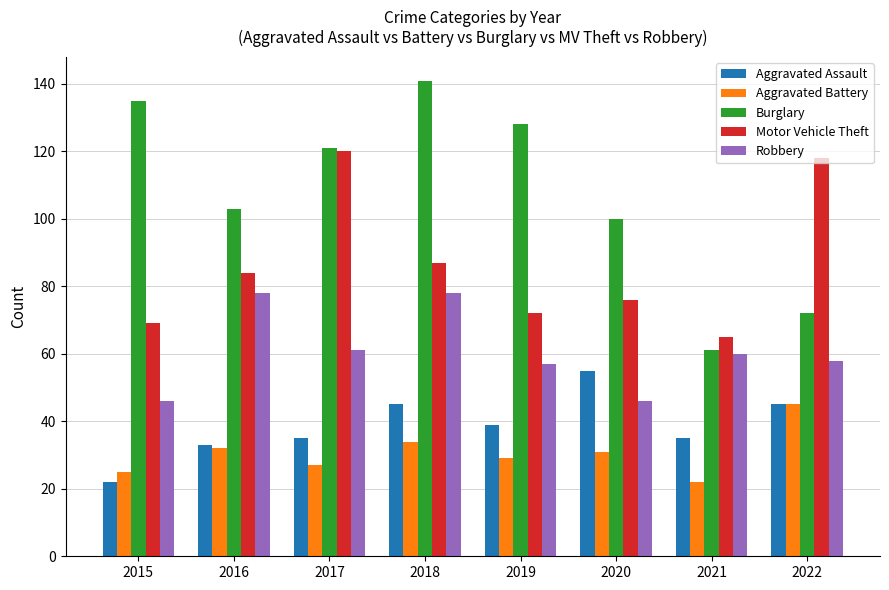

The Motor Vehicle Theft series shows 84 at 2016. True or false?

True